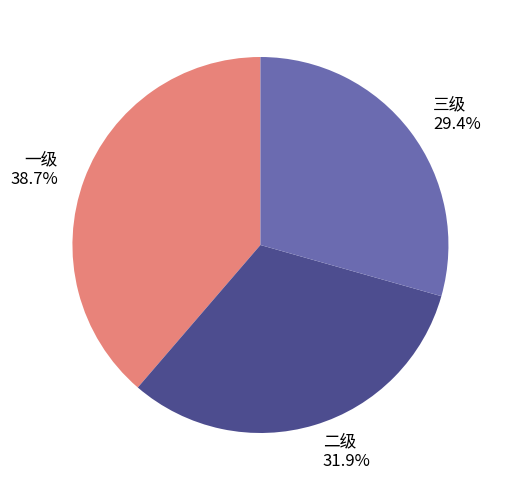

True or false: 一级 accounts for 49% of the total.

False